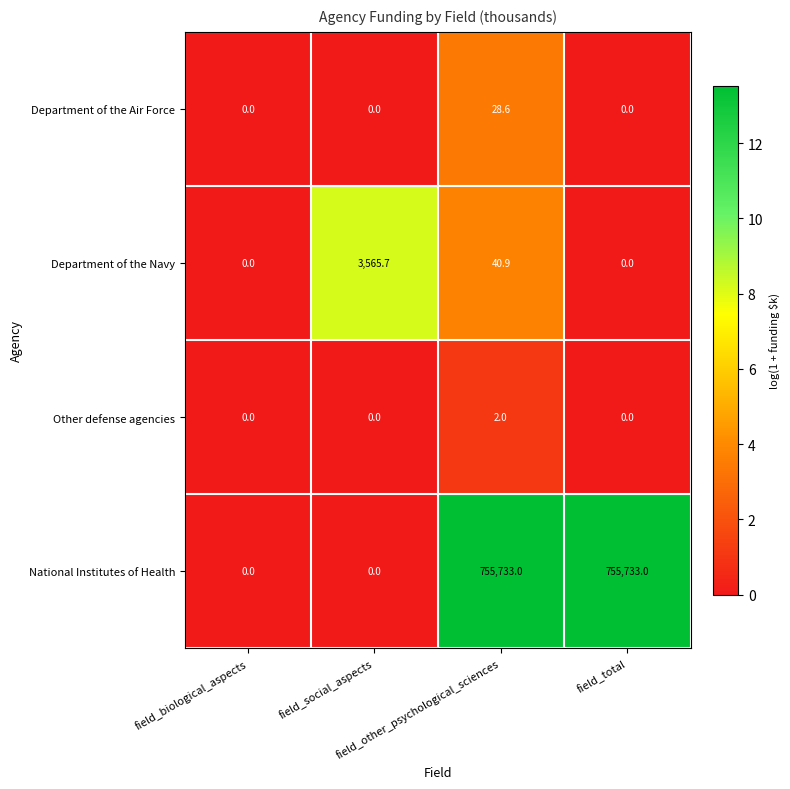

How many data points in Department of the Air Force are above 0?

1